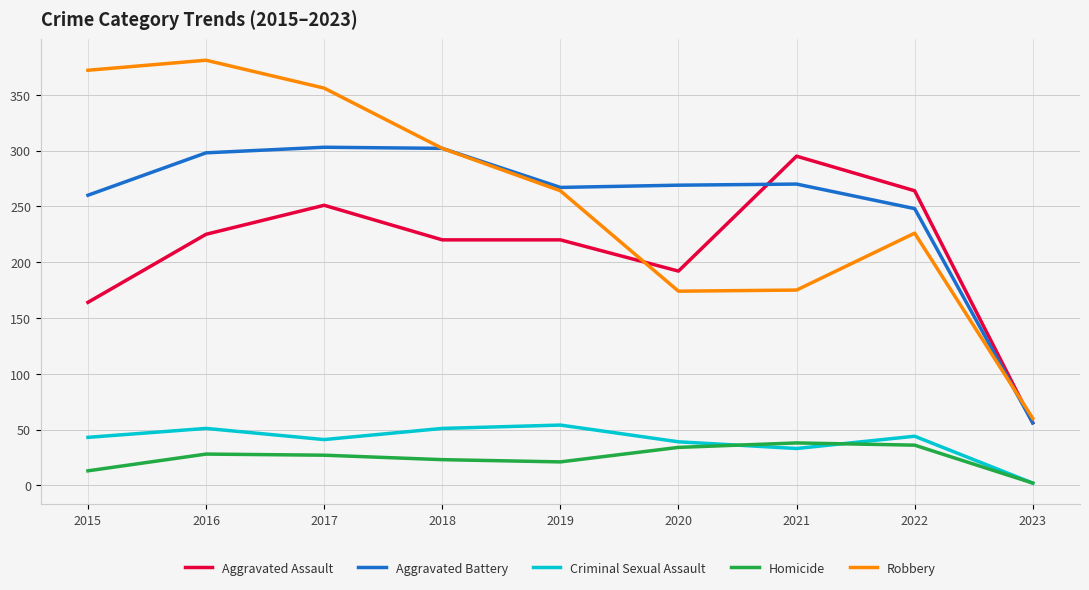

Does the chart display data point markers on the line(s)?

No